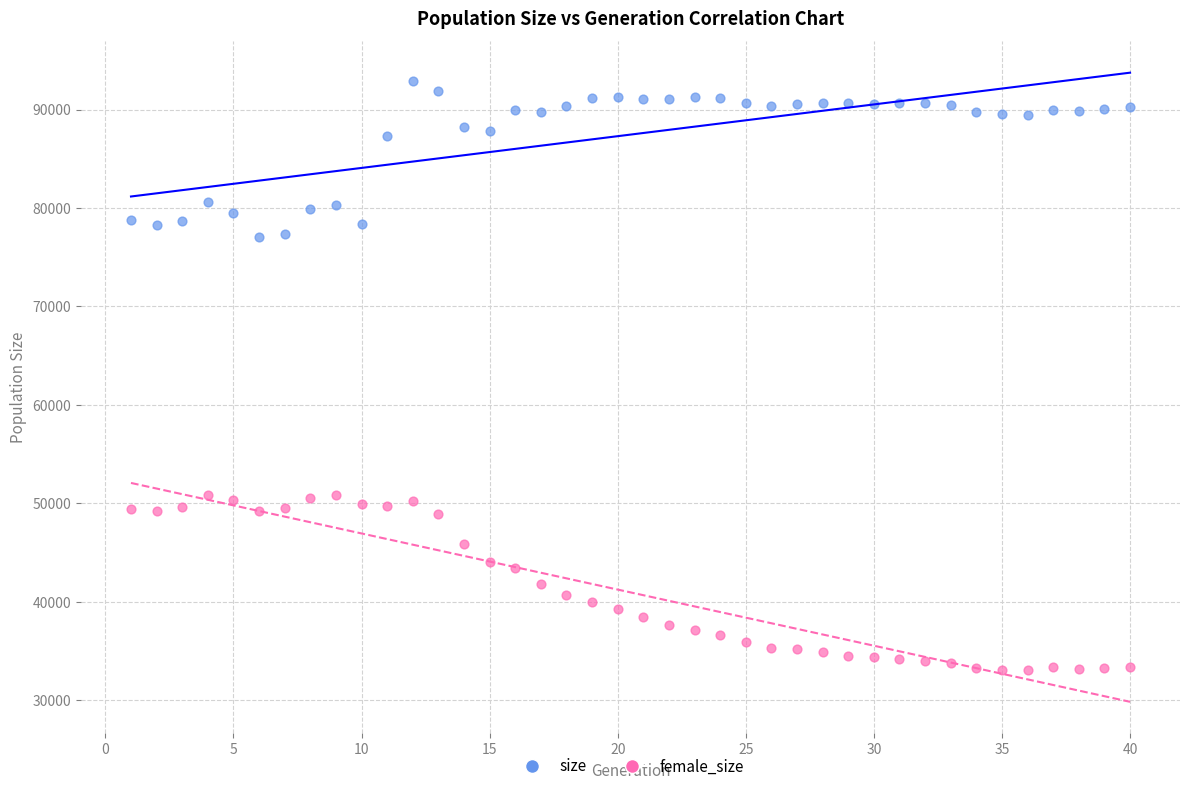

Across all data points, what is the range of Y values (max minus min)?

59759